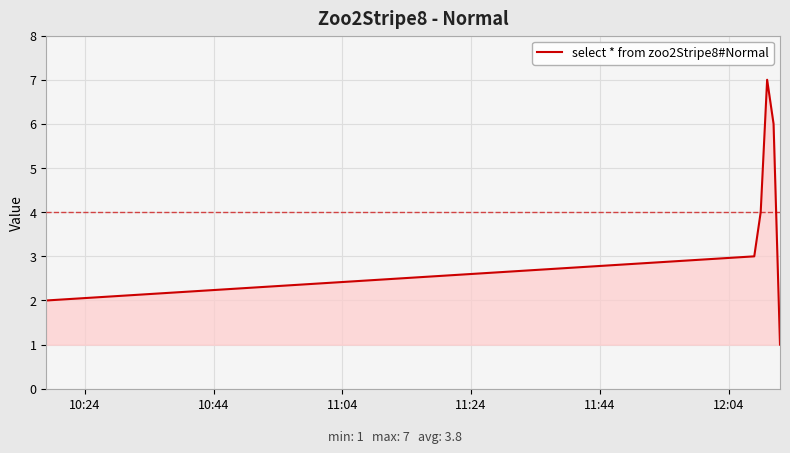

Does the chart have visible grid lines?

Yes